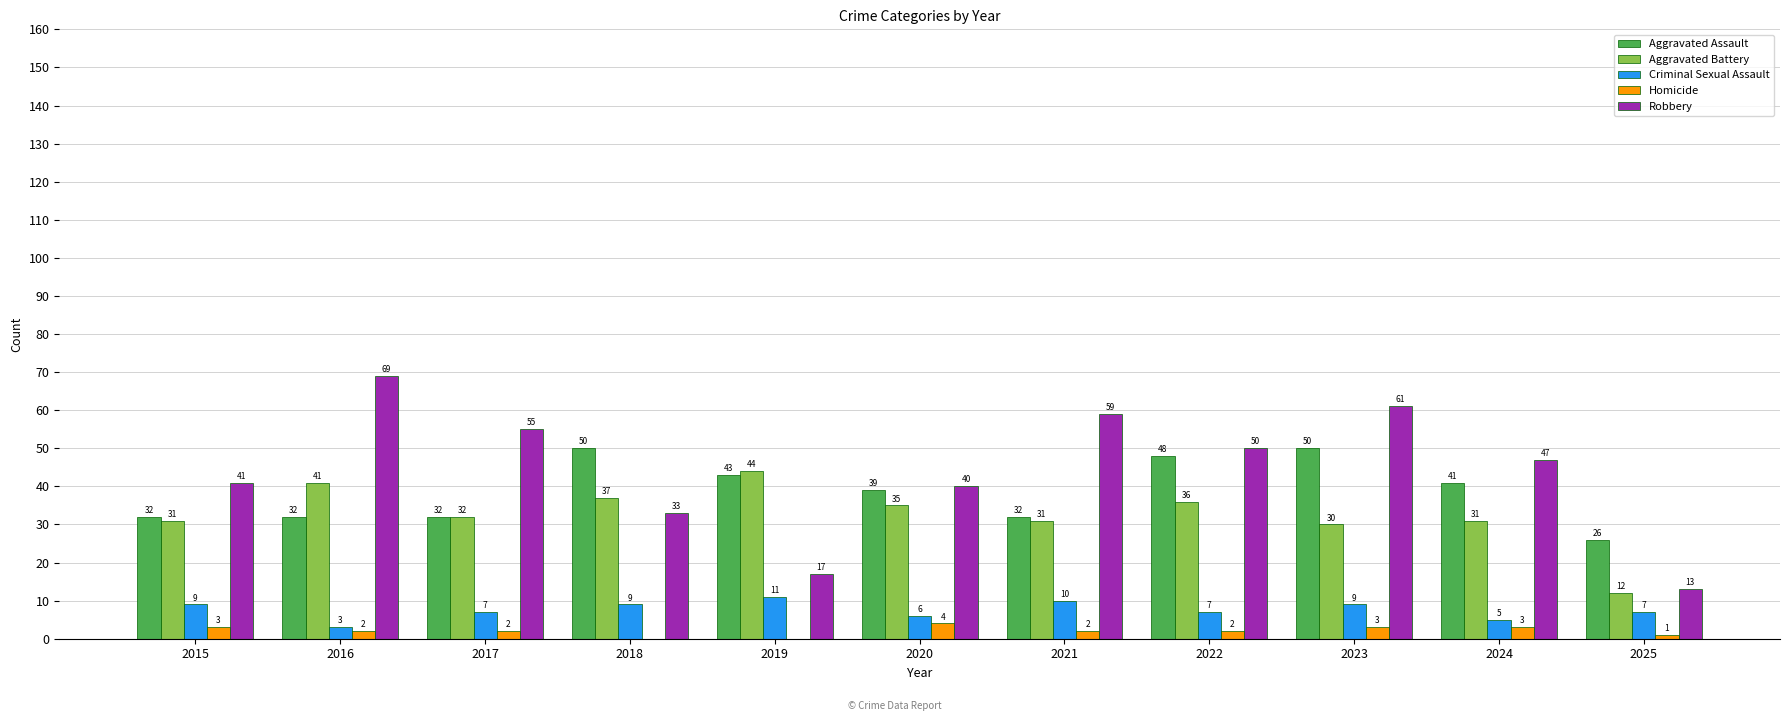

True or false: Aggravated Assault has a value of 39 at 2020.

True